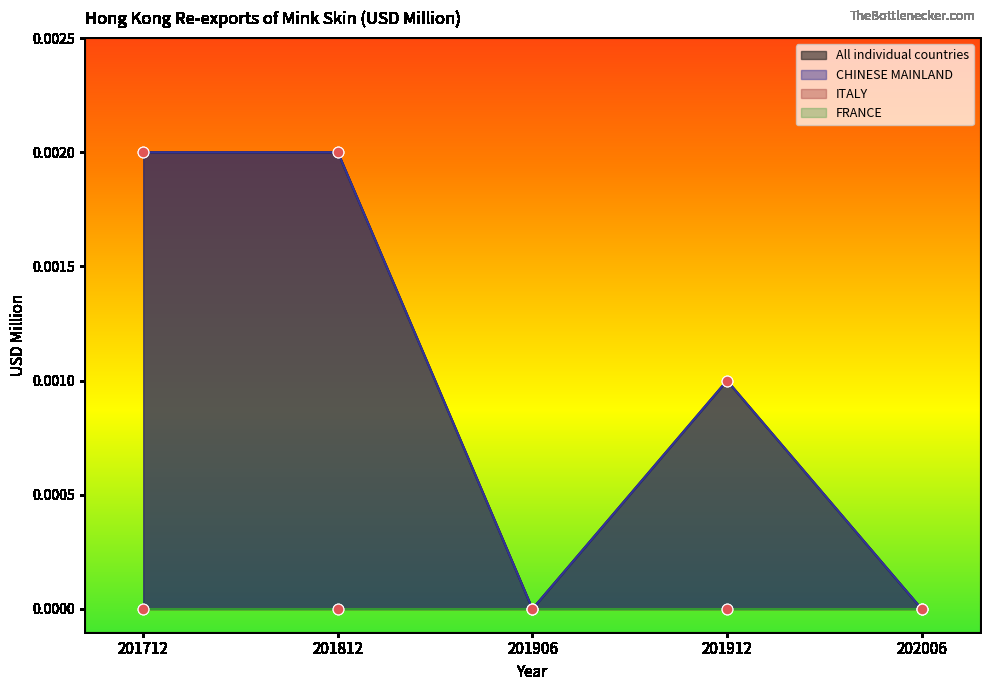

At how many categories does at least one series exceed 0?

3